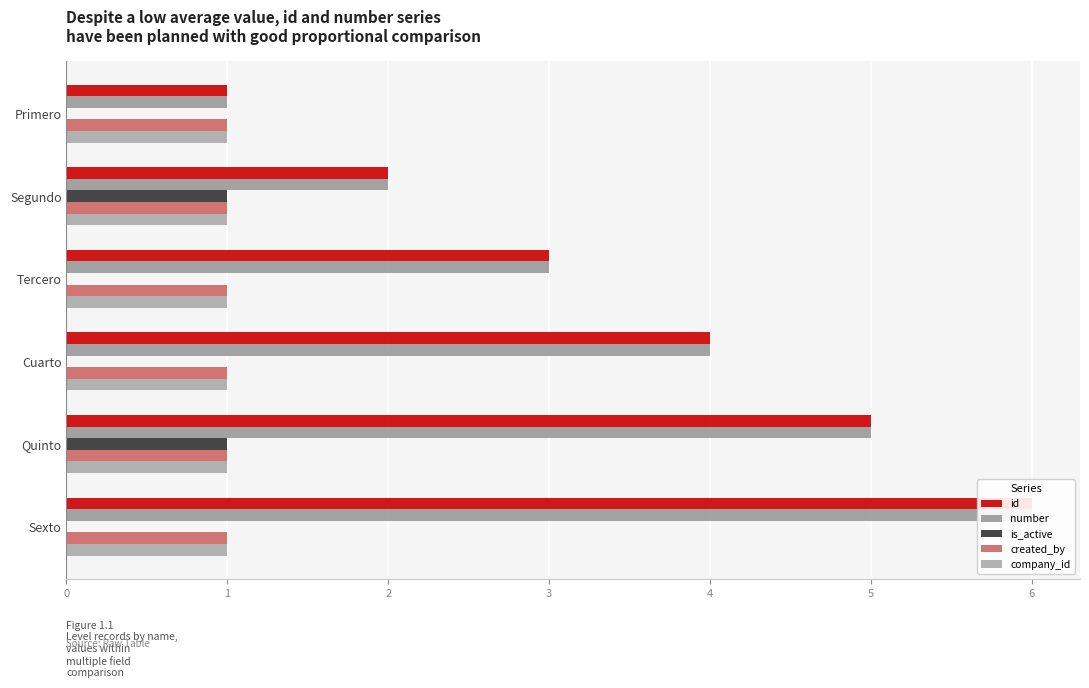

Which series changed the most between 1 and 2?

id